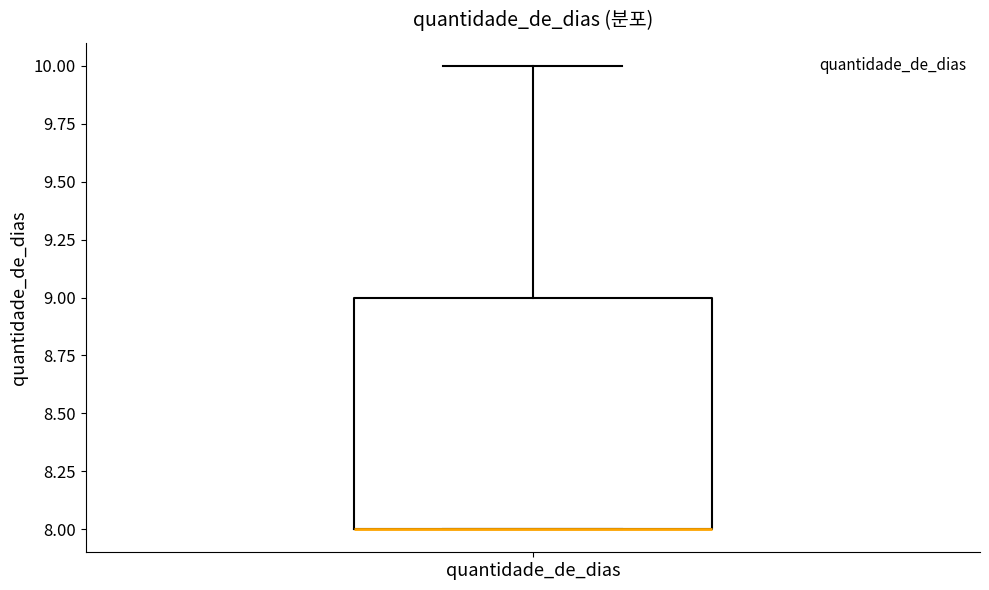

Where does the upper whisker of the box for quantidade_de_dias end on the y-axis? The values are not printed on the chart, so give them approximately, as read against the axis.

10